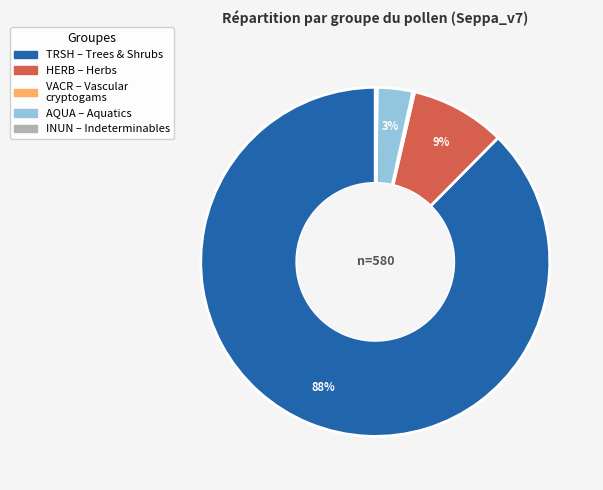

True or false: TRSH accounts for 87% of the total.

True